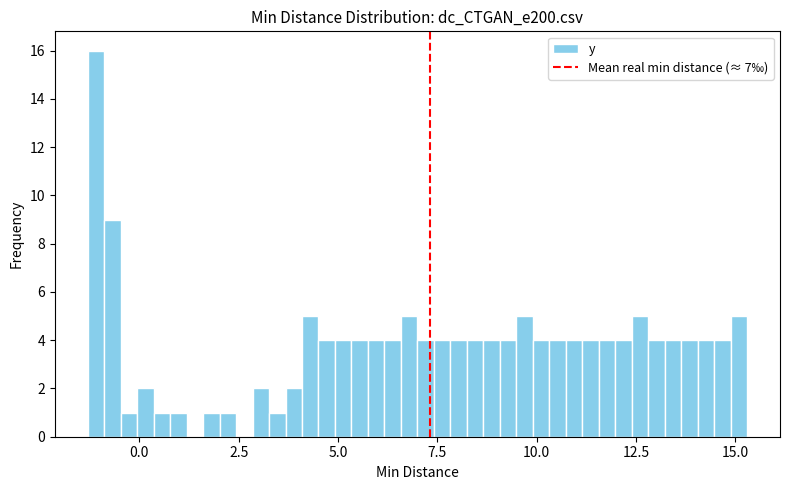

Around what value on the x-axis is the tallest bar? Give the approximate position of its centre, as read against the axis.

-1.0